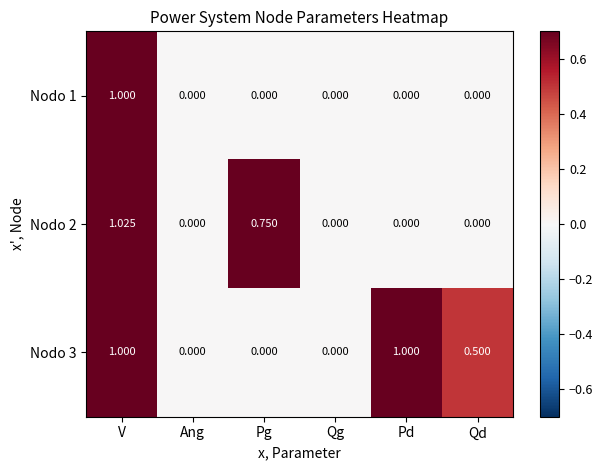

At which category is the sum across all series the highest?

V